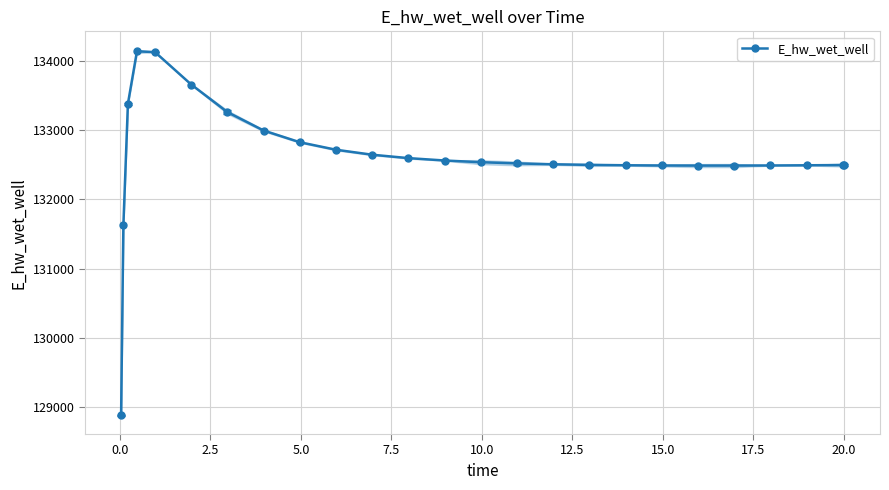

What is the minimum value for E_hw_wet_well?

128886.9